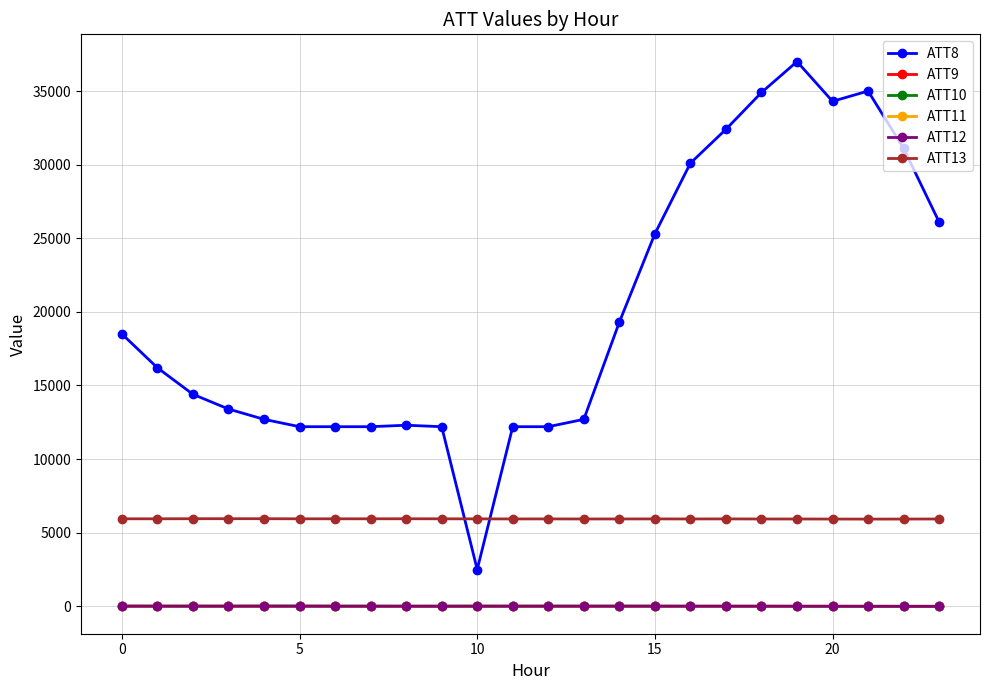

True or false: ATT13 and ATT10 intersect in this chart.

False